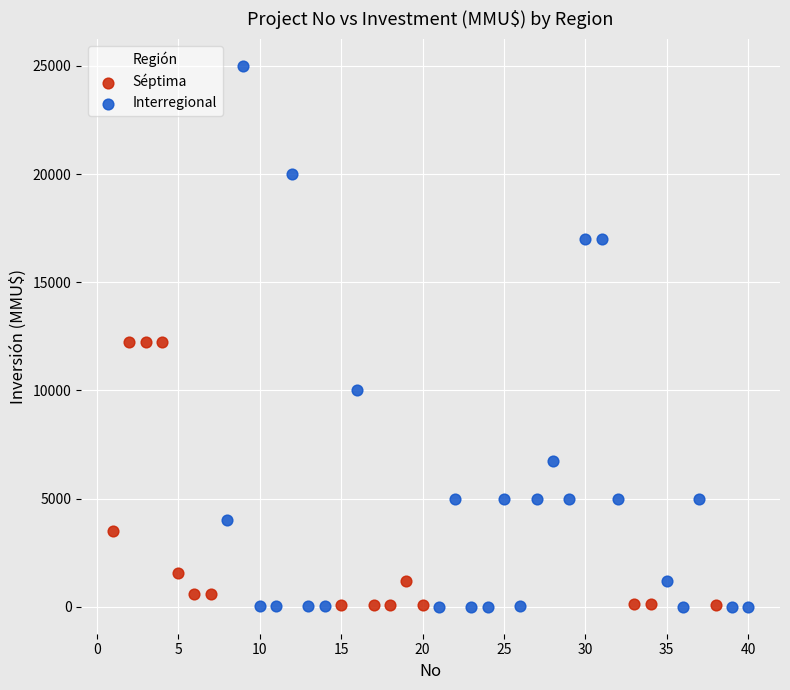

What are all the series names shown in the legend?

Séptima, Interregional